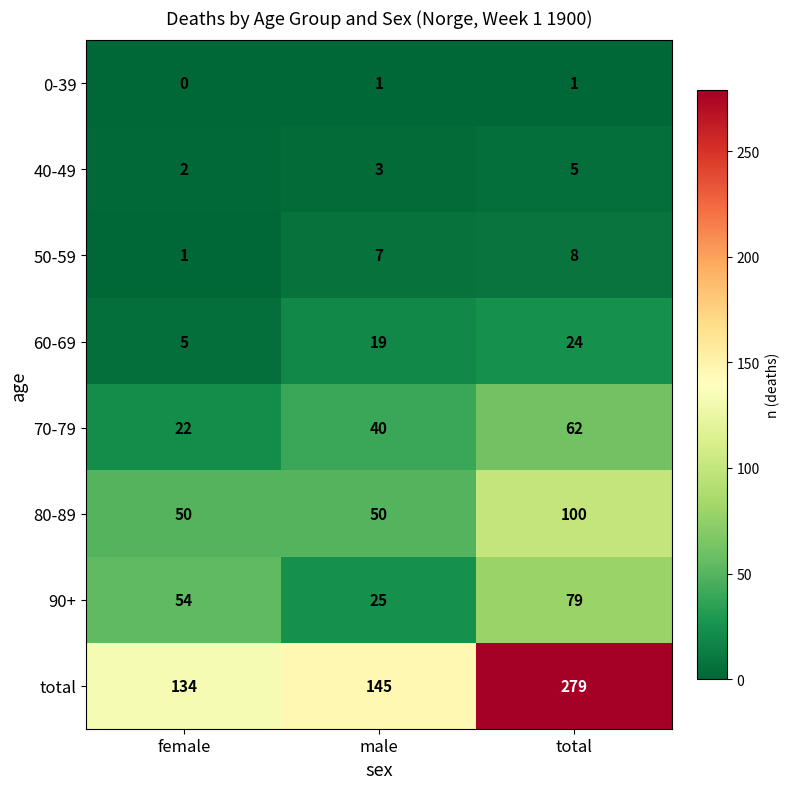

Which label corresponds to the largest value in the chart?

total